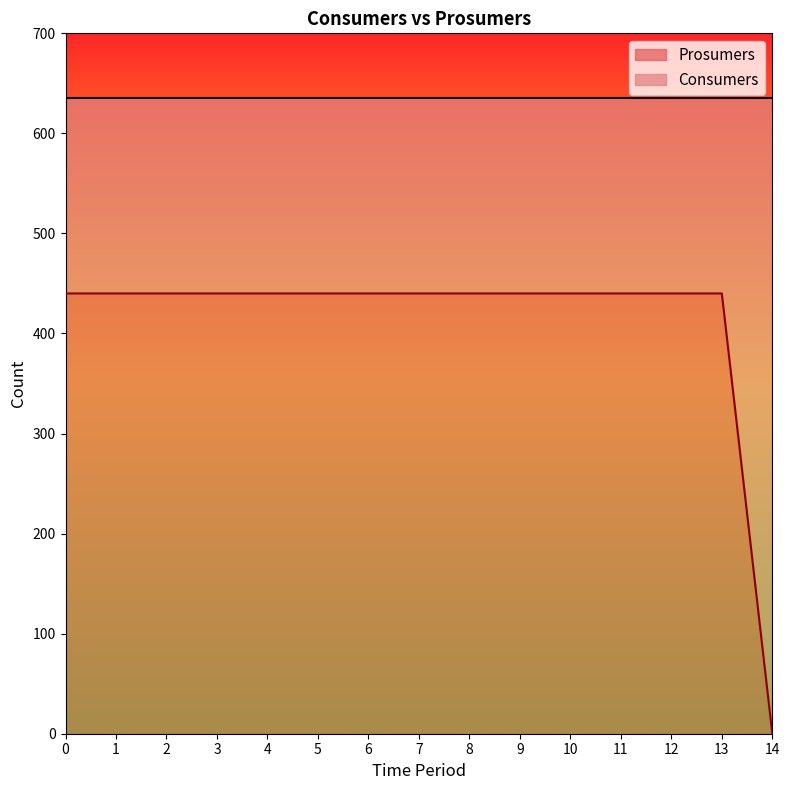

Which category has the lowest value in the Prosumers series?

14